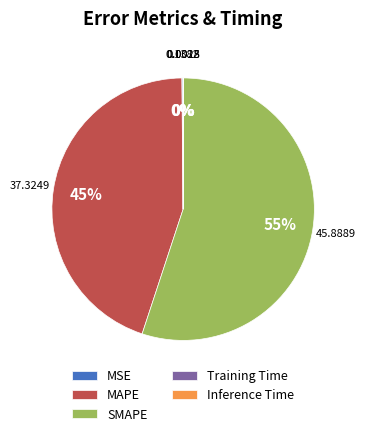

To the nearest percent, what portion does SMAPE represent?

55%